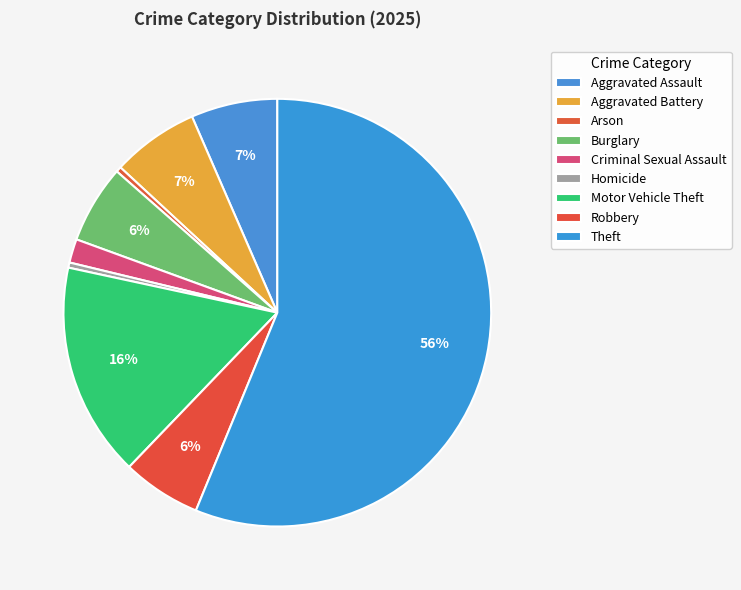

What percentage is the Motor Vehicle Theft slice, to the nearest percent?

16%